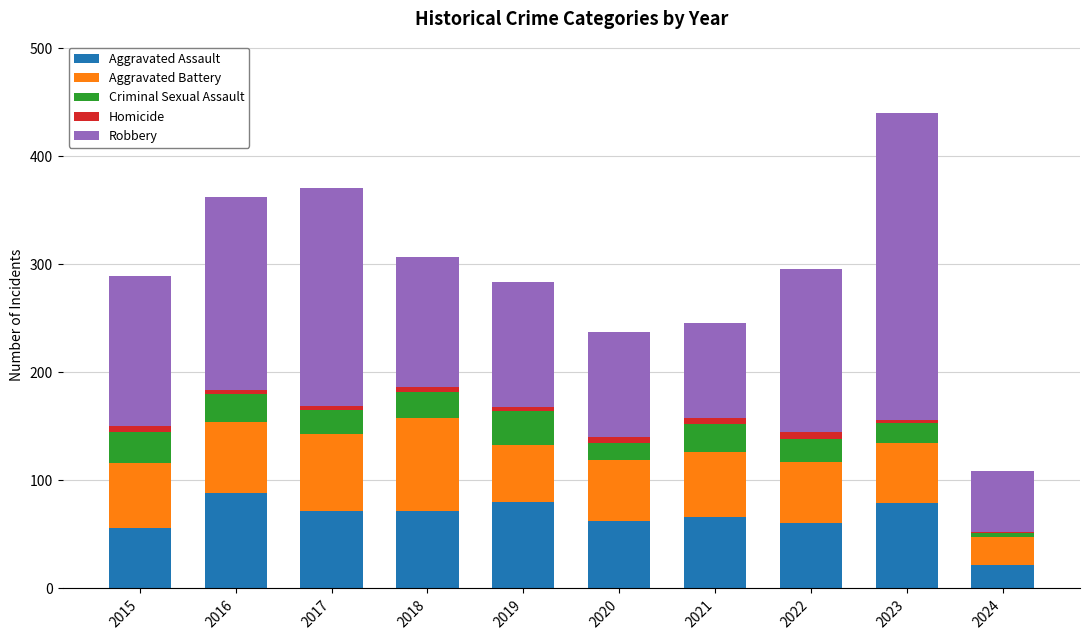

At which category is the sum across all series the highest?

2023